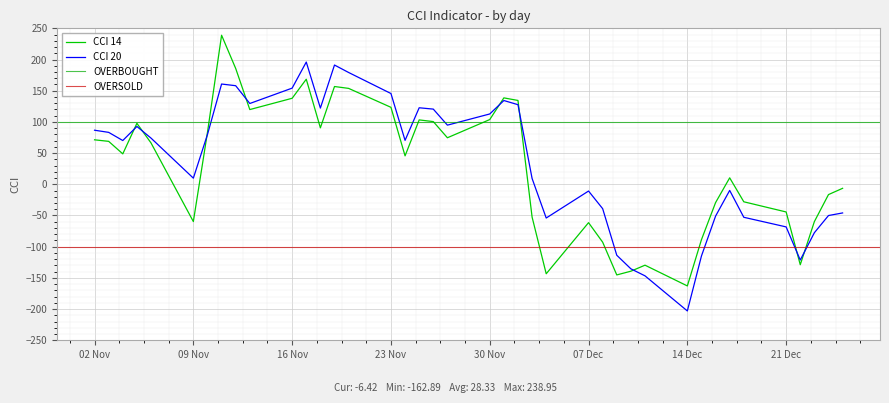

Reading left to right, transcribe all the data shown in this chart.

CCI 14: 71.3	68.9	48.8	97.7	66.3	-59.7	83.2	238.9	185.7	119.8	137.9	168.4	90.5	156.8	153.7	123.4	45.6	103.2	100.5	74.6	103.8	138.5	134.4	-52.5	-143.4	-61.5	-92.8	-145.3	-139.3	-129.6	-162.9	-88.7	-29.4	10.4	-28.0	-44.3	-128.9	-59.8	-16.5	-6.4
CCI 20: 86.7	83.3	70.2	92.7	74.1	9.9	79.8	160.7	158.0	129.5	154.2	195.9	122.2	191.2	179.2	145.5	70.5	122.7	120.5	94.8	112.7	134.3	127.6	9.4	-54.0	-10.8	-39.1	-113.7	-135.5	-146.7	-203.0	-114.9	-51.0	-9.8	-52.9	-68.3	-121.4	-77.6	-50.1	-45.9